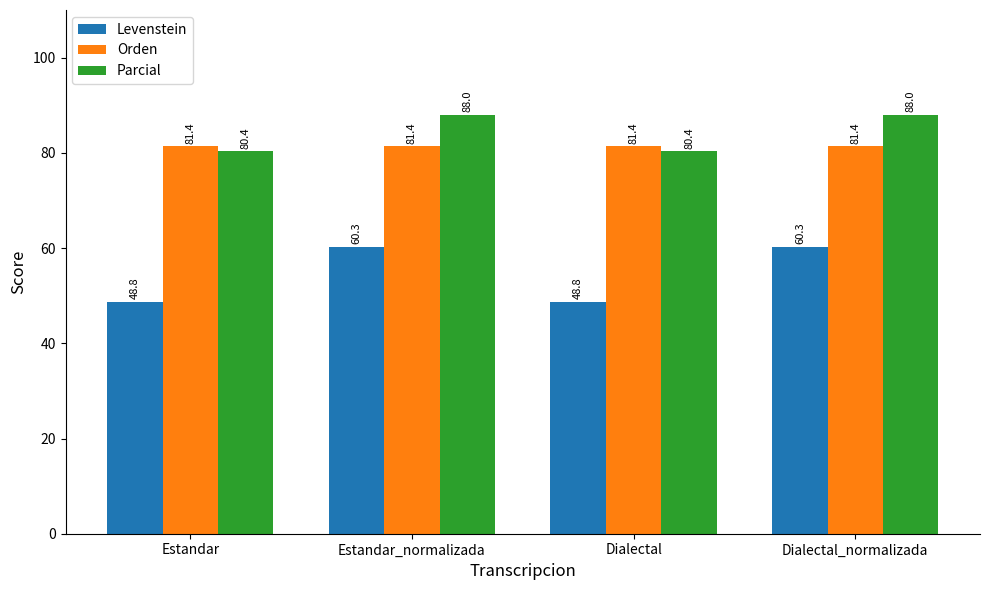

Is it true that Levenstein equals 60.3 at Dialectal_normalizada?

True